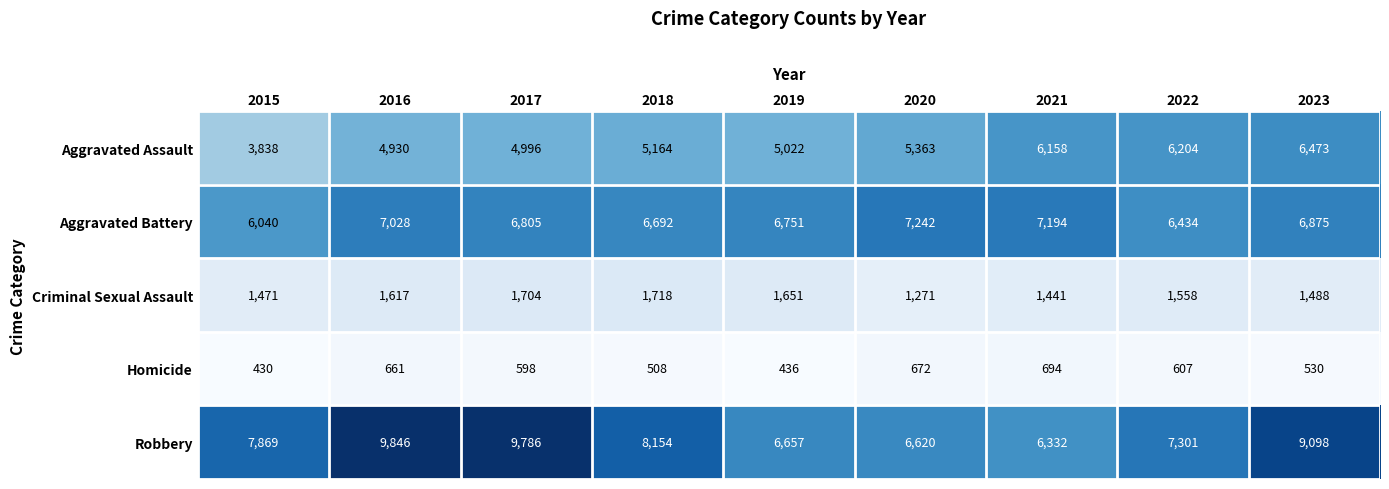

At 2020, list the series in order from smallest to largest.

Homicide, Criminal Sexual Assault, Aggravated Assault, Robbery, Aggravated Battery